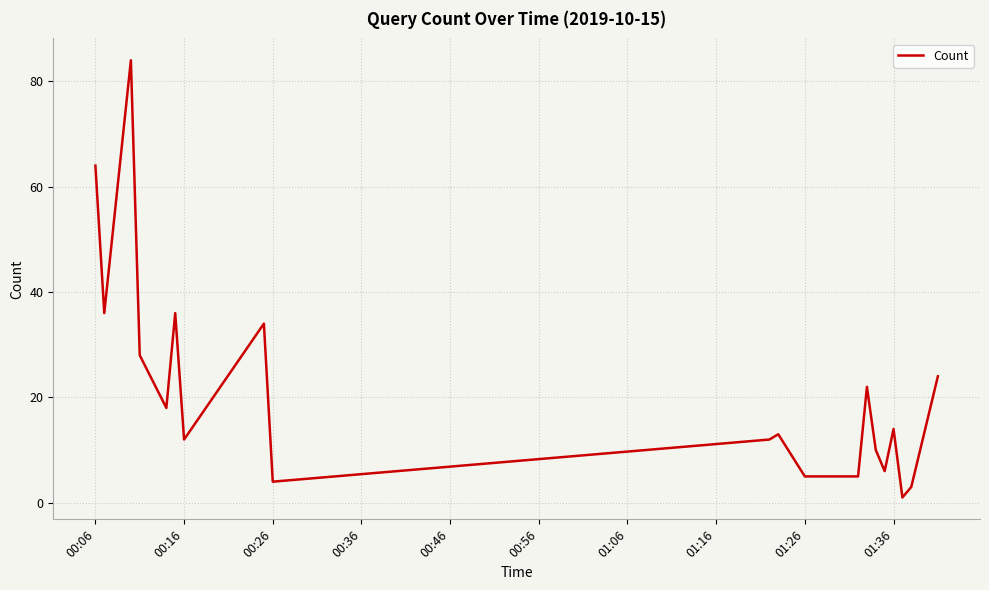

What is the difference between the maximum and minimum values?

83